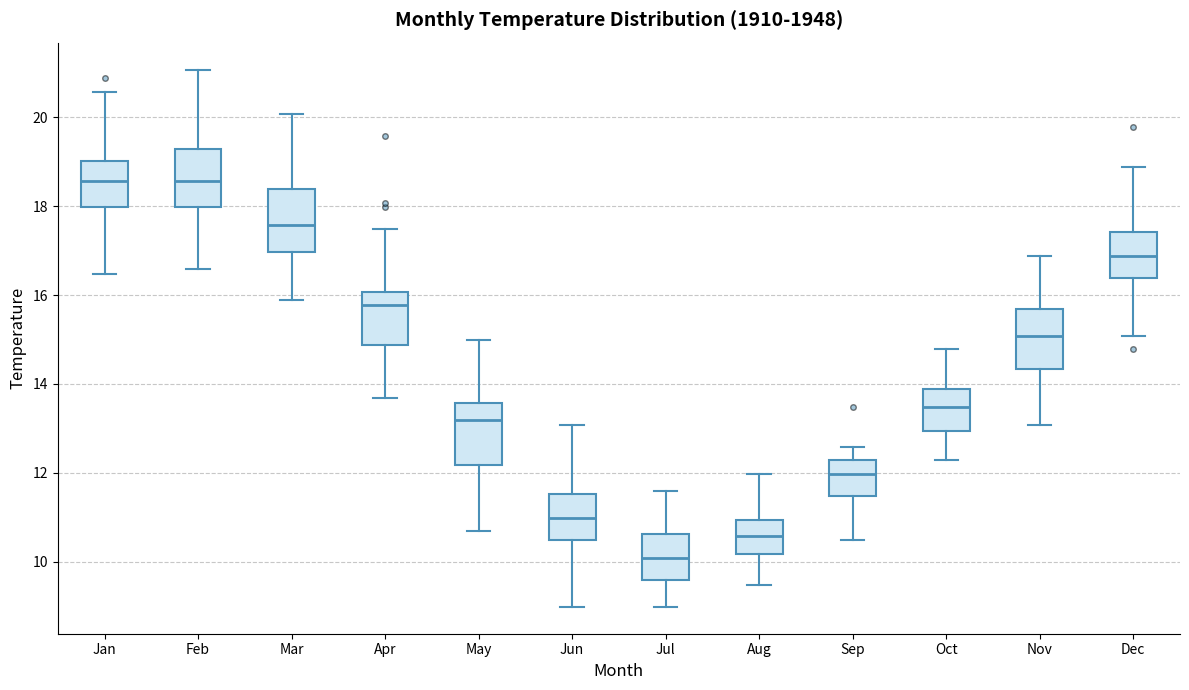

Reading left to right, read every box against the y-axis: the position of its median line, the range the box covers, and the ends of its whiskers. The values are not printed on the chart, so give them approximately, as read against the axis.

Jan: median 18.6, box 18.0 to 19.0, whiskers 16.4 to 20.6
Feb: median 18.6, box 18.0 to 19.2, whiskers 16.6 to 21.0
Mar: median 17.6, box 17.0 to 18.4, whiskers 15.8 to 20.0
Apr: median 15.8, box 14.8 to 16.0, whiskers 13.6 to 17.4
May: median 13.2, box 12.2 to 13.6, whiskers 10.6 to 15.0
Jun: median 11.0, box 10.4 to 11.6, whiskers 9.0 to 13.0
Jul: median 10.0, box 9.6 to 10.6, whiskers 9.0 to 11.6
Aug: median 10.6, box 10.2 to 11.0, whiskers 9.4 to 12.0
Sep: median 12.0, box 11.4 to 12.2, whiskers 10.4 to 12.6
Oct: median 13.4, box 13.0 to 13.8, whiskers 12.2 to 14.8
Nov: median 15.0, box 14.4 to 15.6, whiskers 13.0 to 16.8
Dec: median 16.8, box 16.4 to 17.4, whiskers 15.0 to 18.8